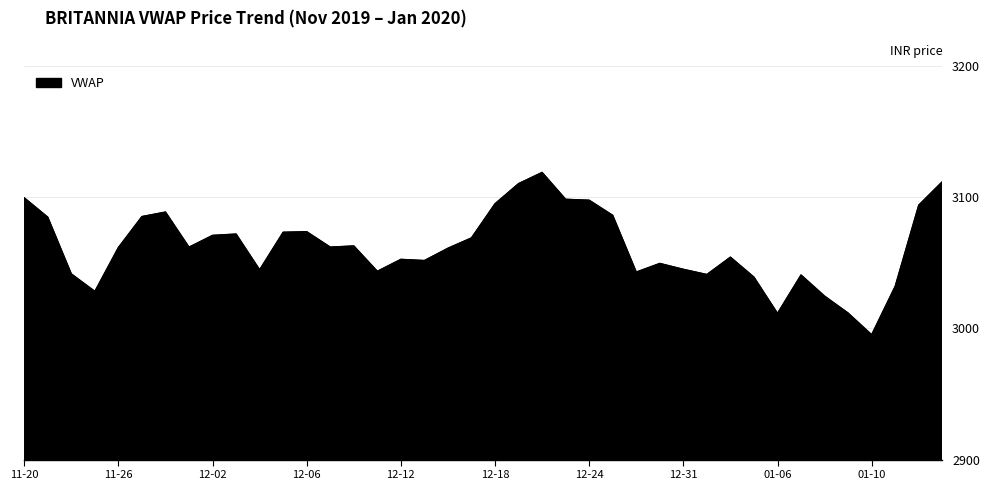

What is the maximum value shown in the chart?

3118.7